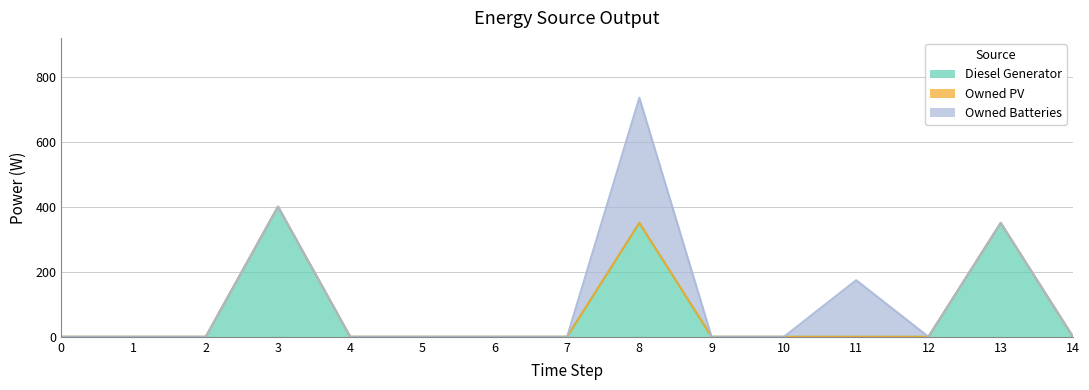

What is the difference between the maximum and minimum values in the Diesel Generator series?

400